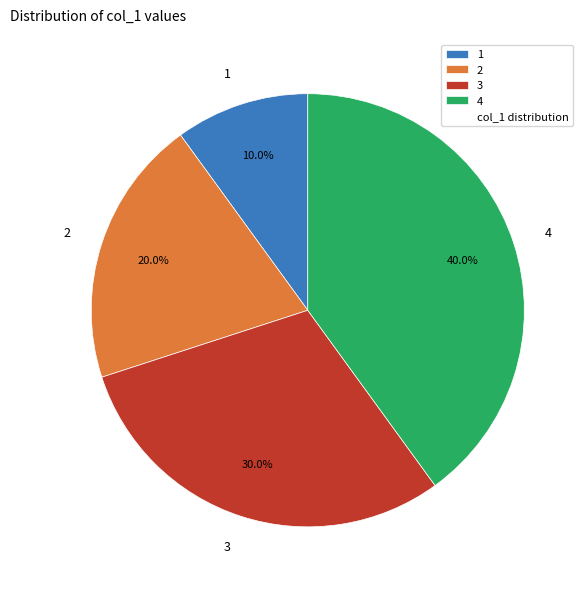

Between 4 and 2, which is larger?

4